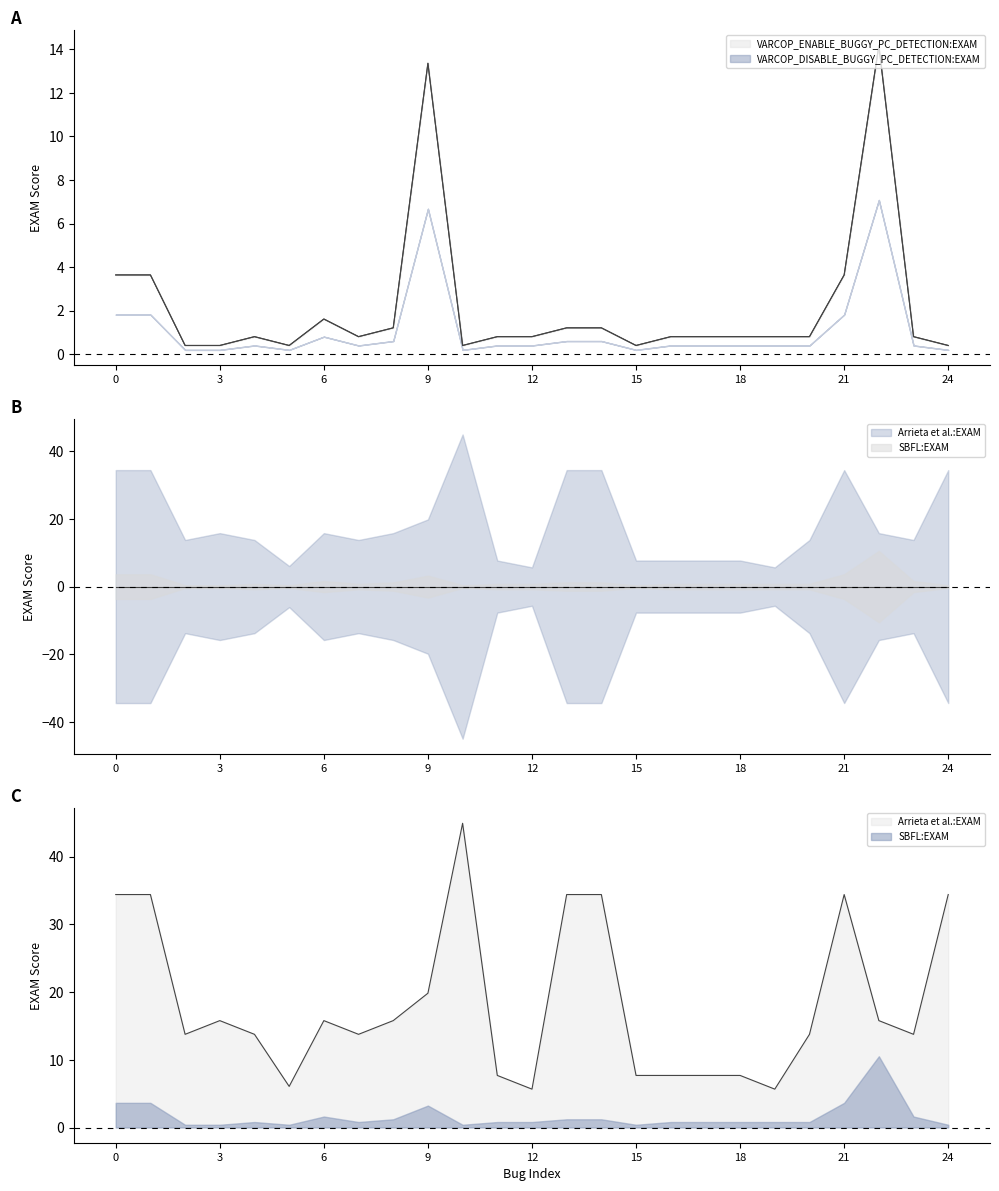

At how many categories does at least one series exceed 28?

7